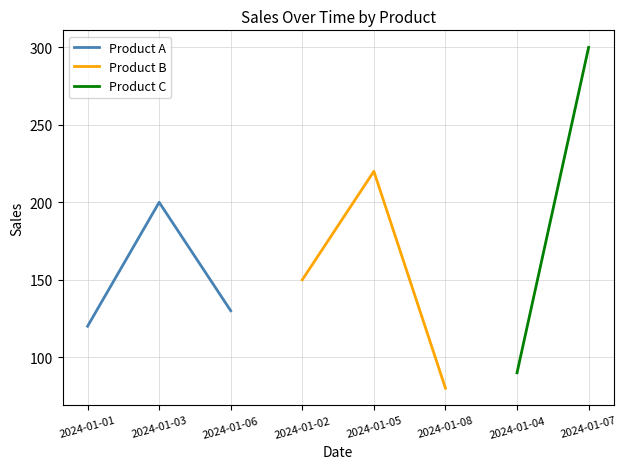

What is the sum of the Product B values at 2024-01-08 and 2024-01-02?

230